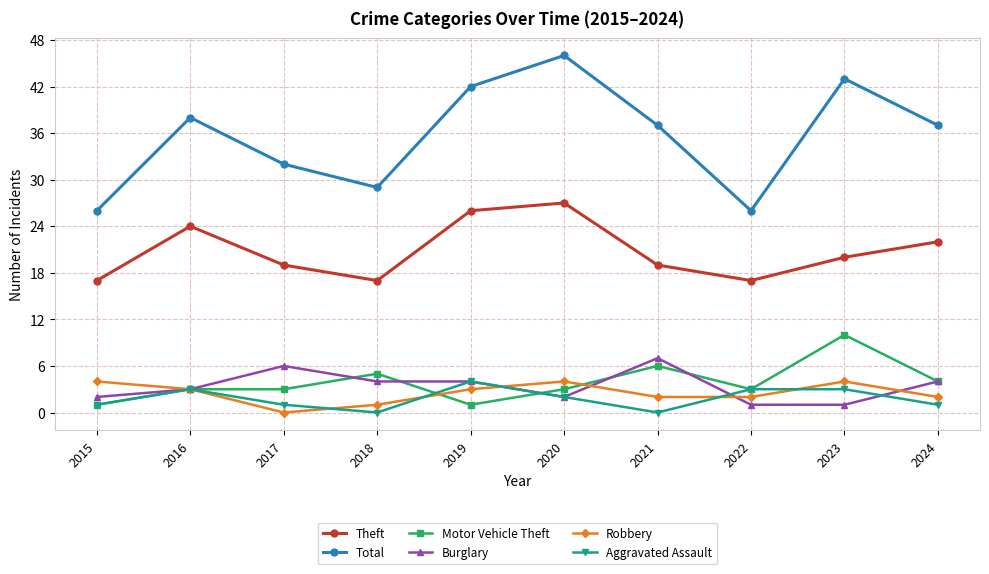

Reading left to right, transcribe all the data shown in this chart.

Theft: 2015=17	2016=24	2017=19	2018=17	2019=26	2020=27	2021=19	2022=17	2023=20	2024=22
Total: 2015=26	2016=38	2017=32	2018=29	2019=42	2020=46	2021=37	2022=26	2023=43	2024=37
Motor Vehicle Theft: 2015=1	2016=3	2017=3	2018=5	2019=1	2020=3	2021=6	2022=3	2023=10	2024=4
Burglary: 2015=2	2016=3	2017=6	2018=4	2019=4	2020=2	2021=7	2022=1	2023=1	2024=4
Robbery: 2015=4	2016=3	2017=0	2018=1	2019=3	2020=4	2021=2	2022=2	2023=4	2024=2
Aggravated Assault: 2015=1	2016=3	2017=1	2018=0	2019=4	2020=2	2021=0	2022=3	2023=3	2024=1